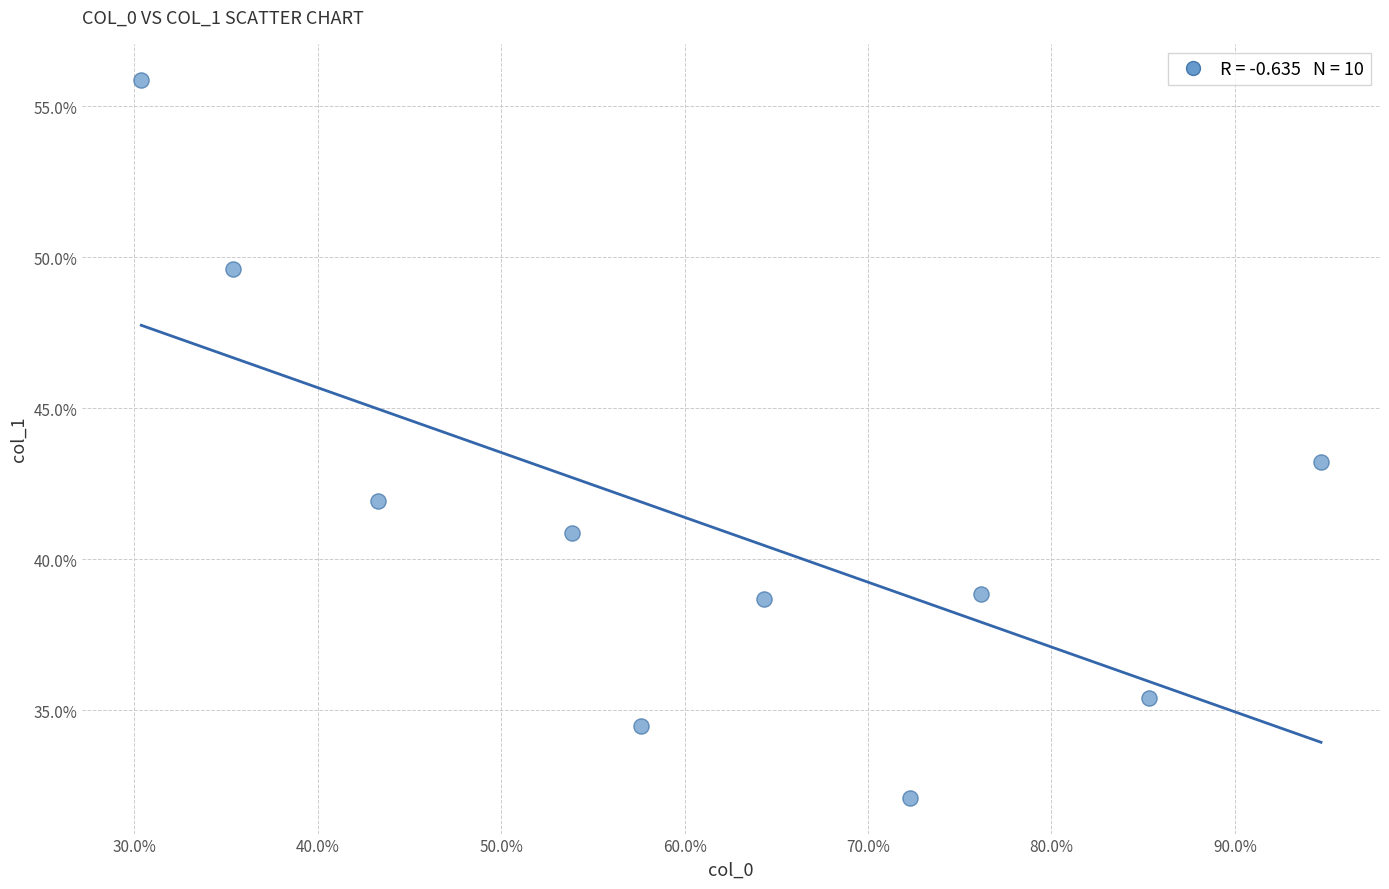

What is the range of Y values (max minus min)?

23.8